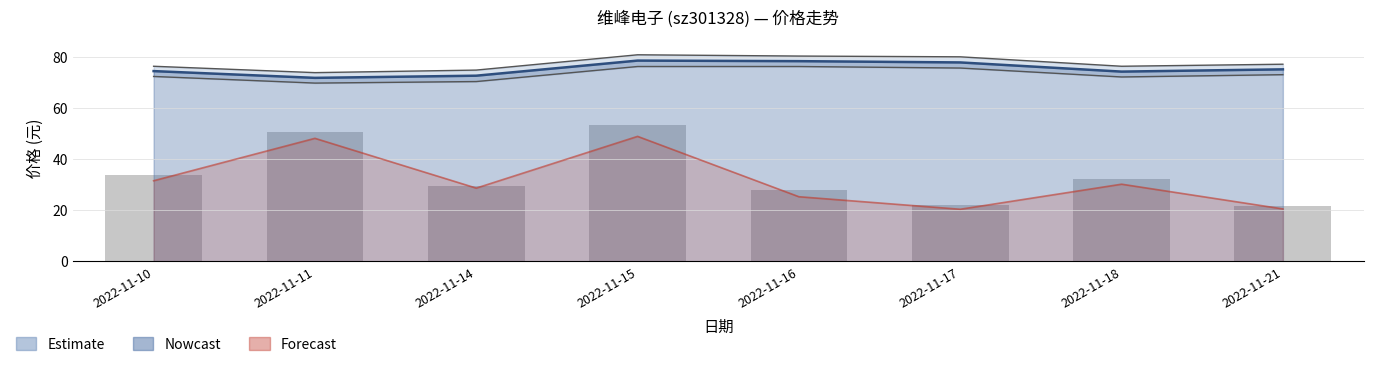

Reading right to left, list all the values displayed in this chart.

21.5	32.3	22.3	28.0	53.5	29.4	50.5	33.7